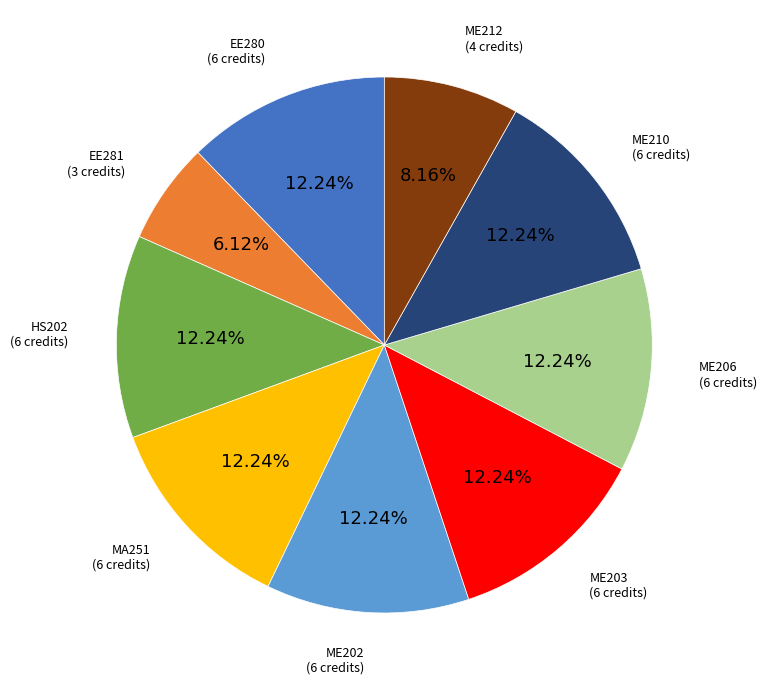

Combined, do ME203 and MA251 account for over 50%?

No